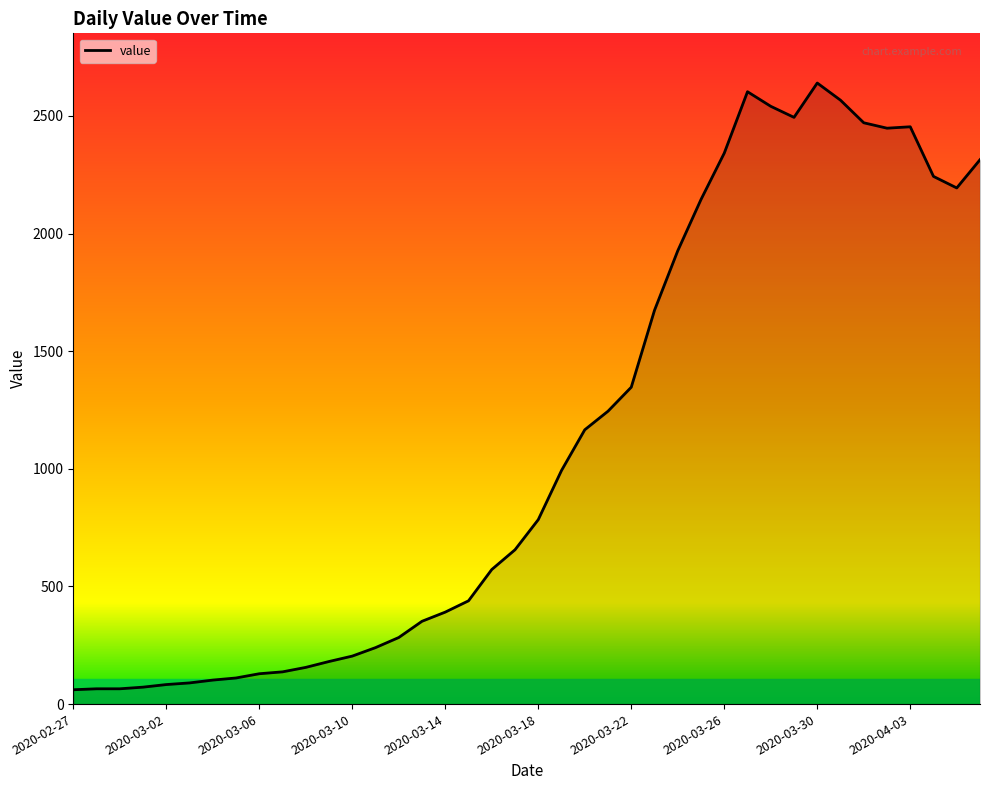

How many lines are shown in the chart?

1